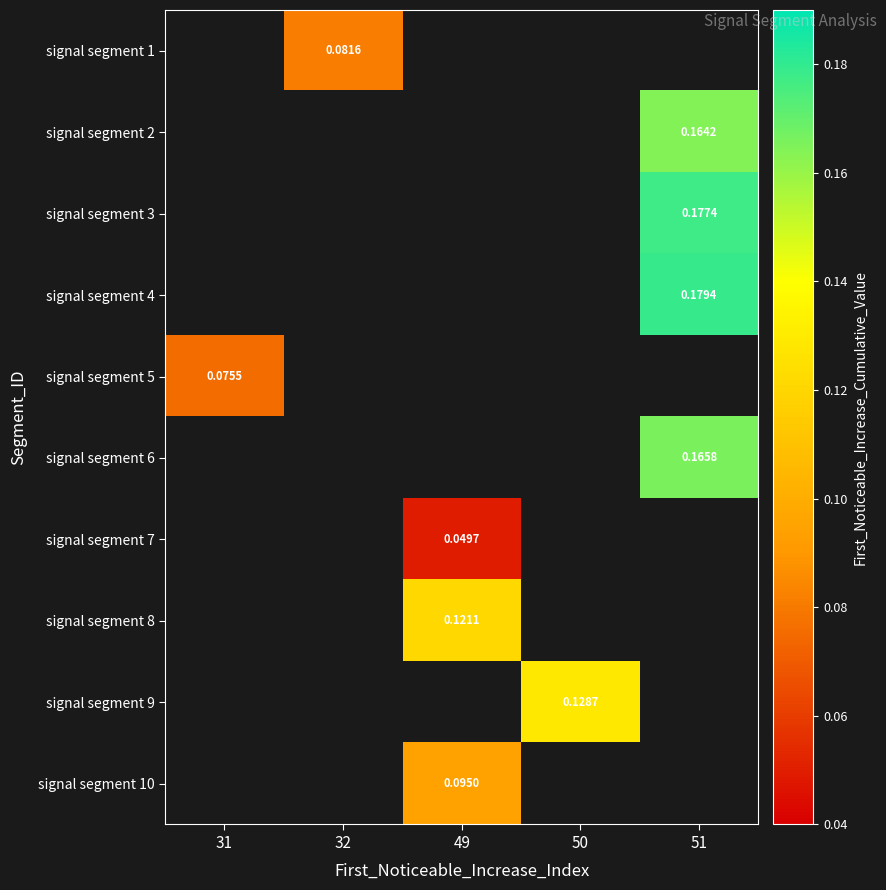

Between 49 and 32, which is larger?

32